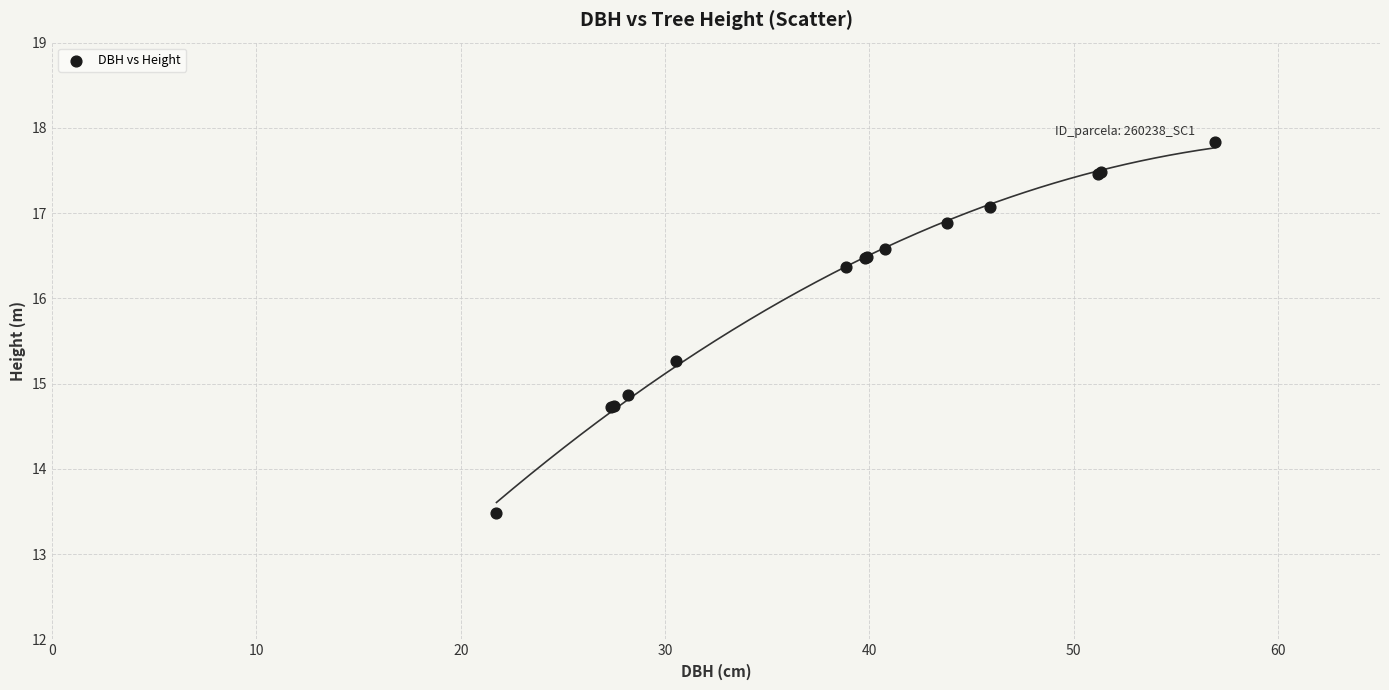

What Y value in the scatter plot is closest to 15?

14.9